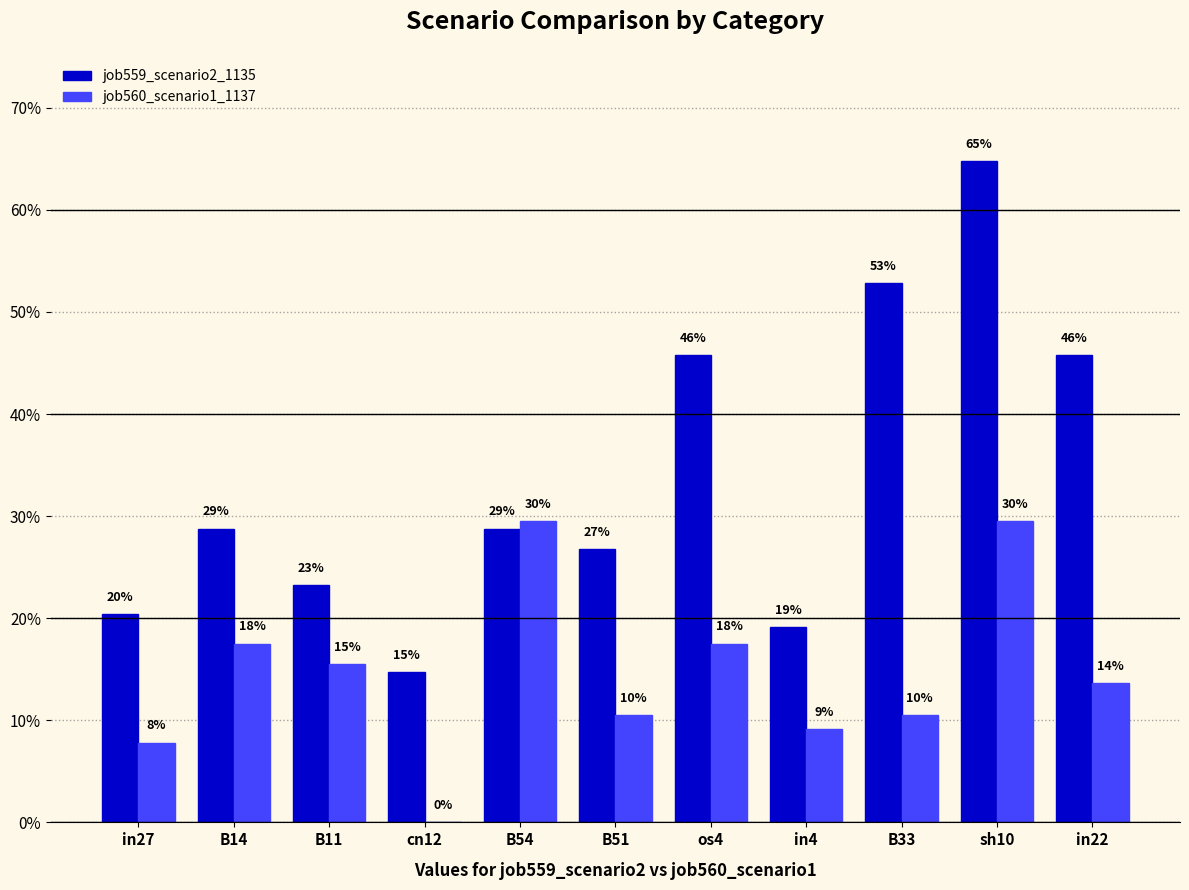

What are all the series names shown in the legend?

job559_scenario2_1135, job560_scenario1_1137